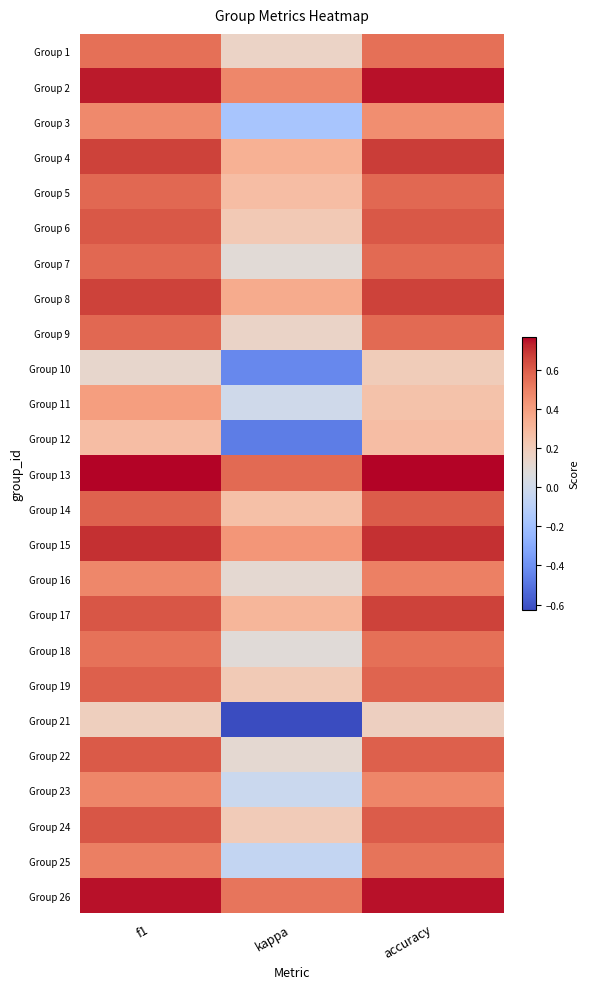

At which category is the sum across all series the highest?

f1